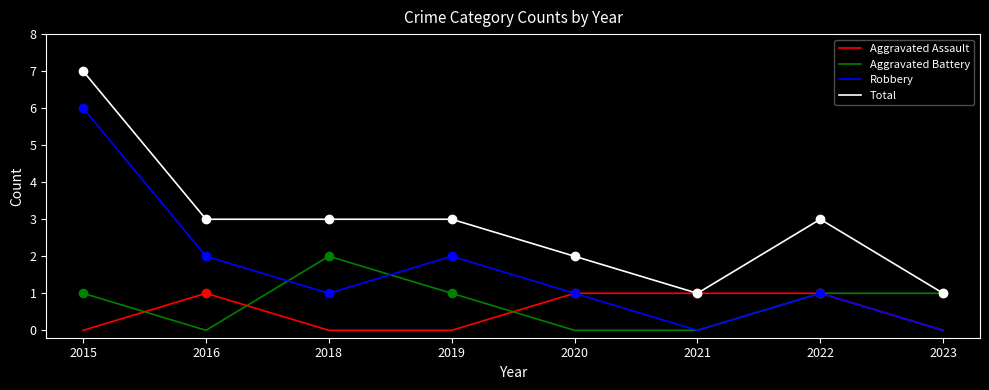

Rank the series by their maximum value, from lowest to highest.

Aggravated Assault, Aggravated Battery, Robbery, Total